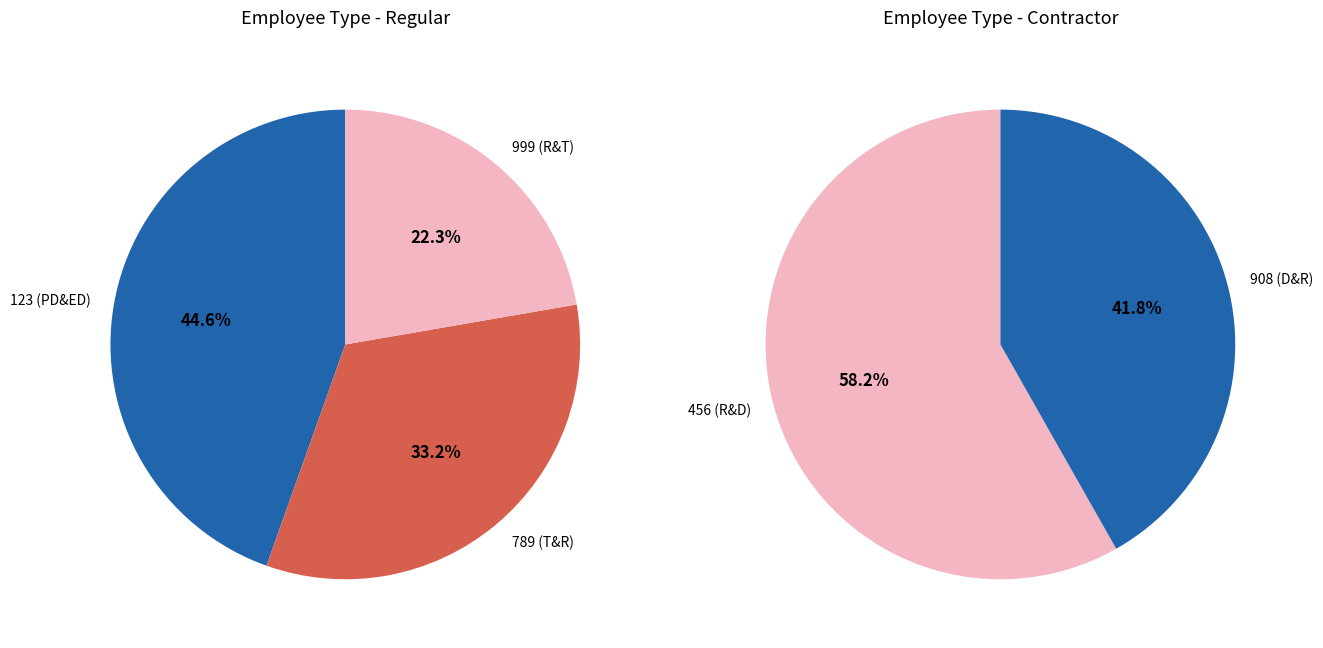

Does 999 (R&T) represent more than half of the total?

No